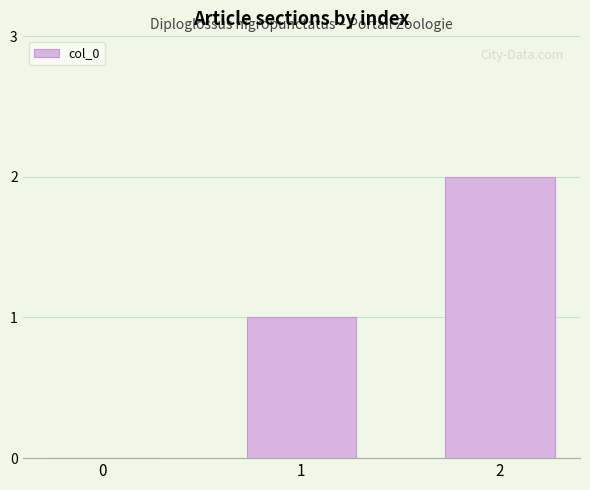

Which label corresponds to the largest value in the chart?

2